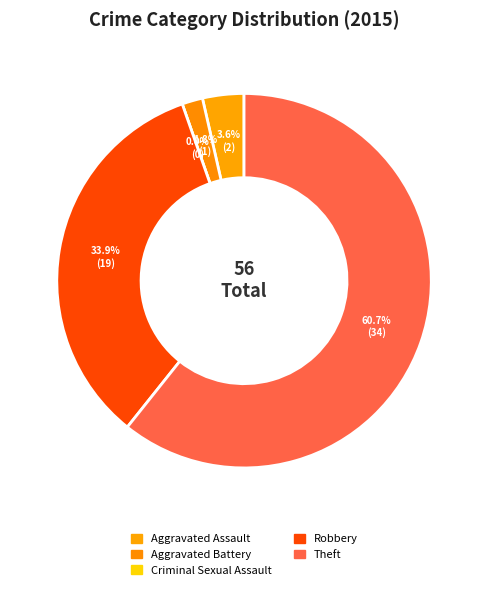

How many segments does this pie chart have?

5